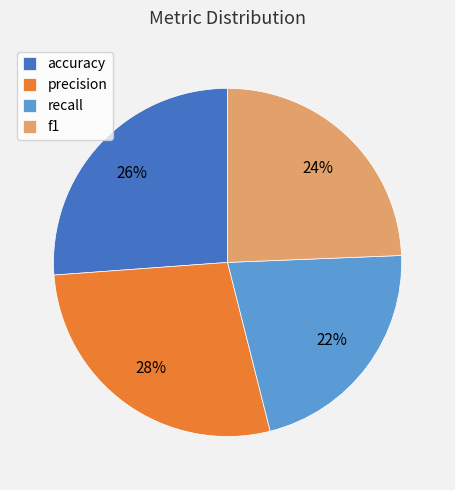

What percentage is the f1 slice, to the nearest percent?

24%